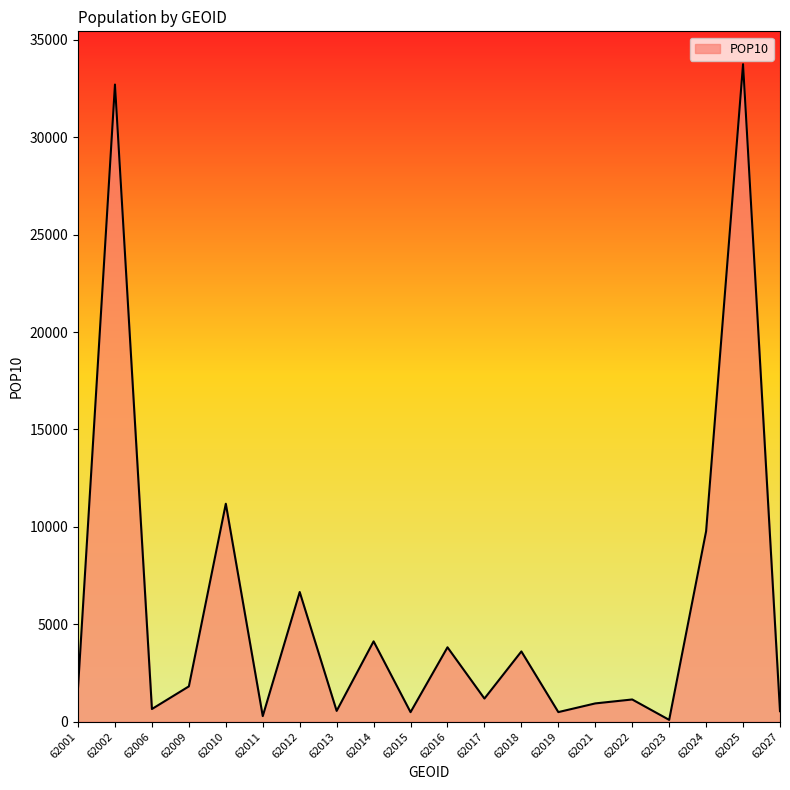

The value at 62002 is 46947. True or false?

False